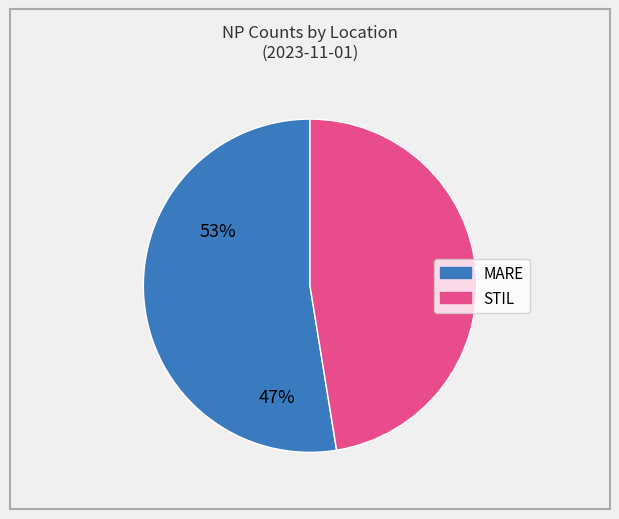

Is there a majority slice in this chart?

Yes